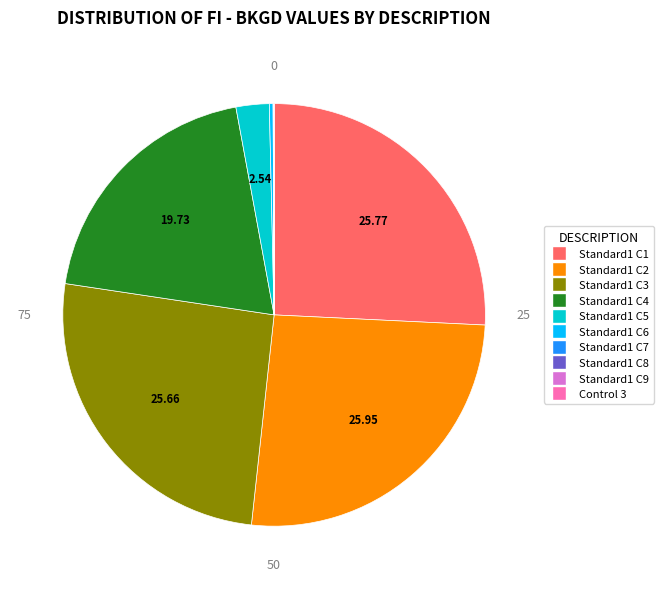

Which has a higher value, Standard1 C3 or Standard1 C4?

Standard1 C3